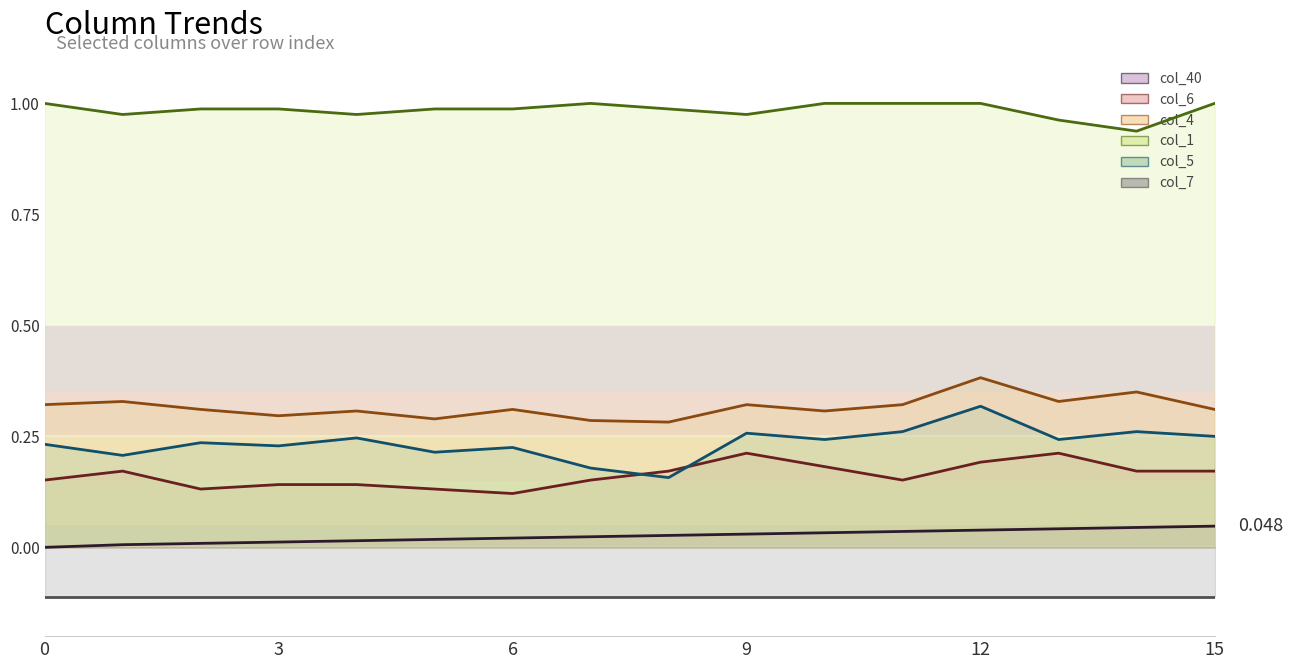

The value of col_4 line at 6 is 0.4. True or false?

False